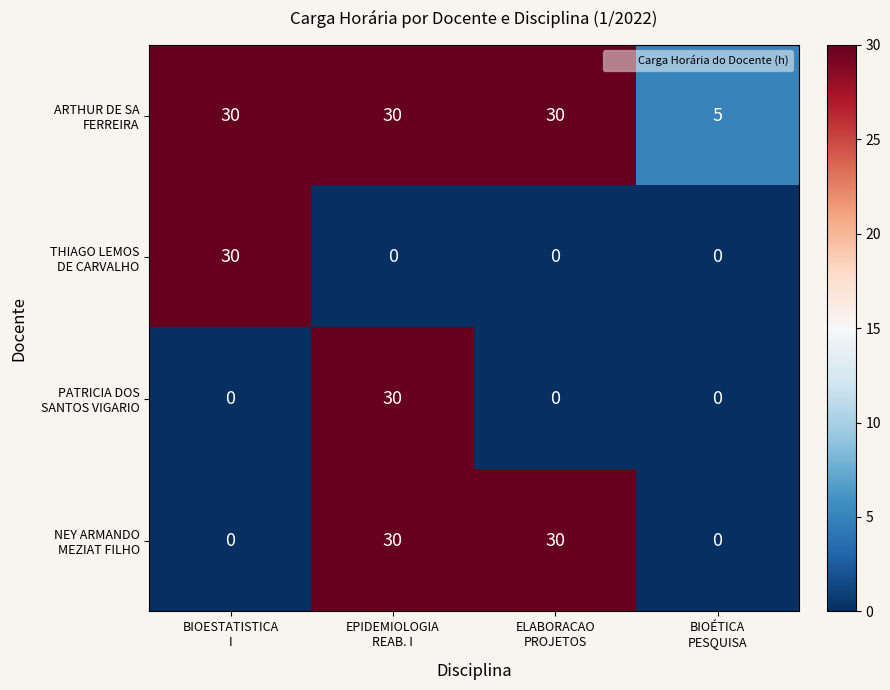

What is the greatest value displayed?

30